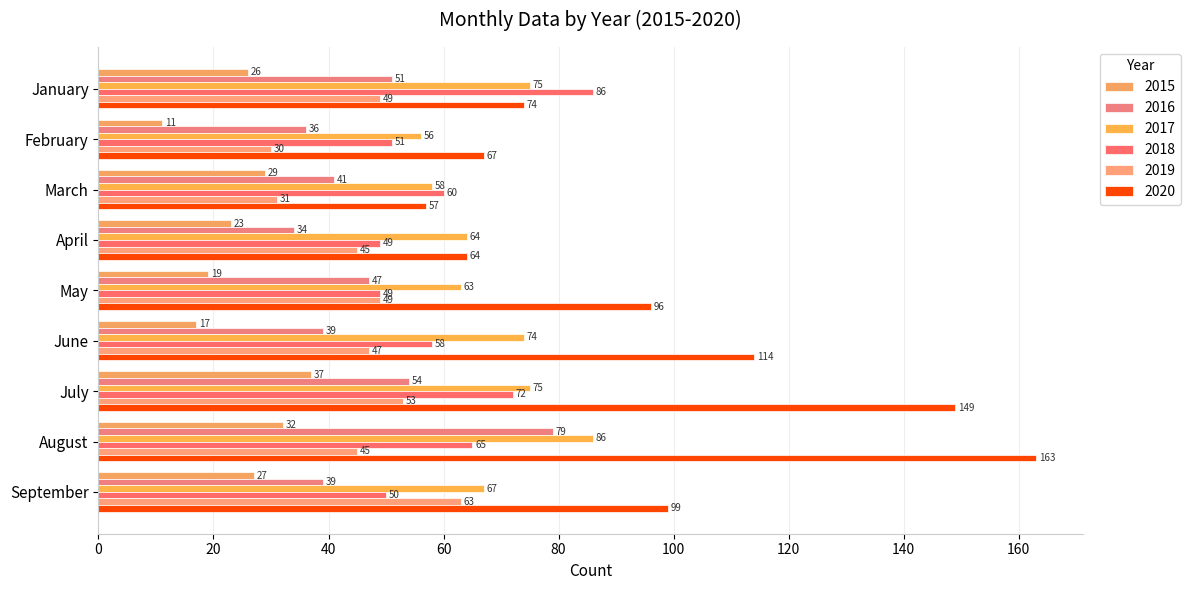

Which category has the highest value in the 2019 series?

September